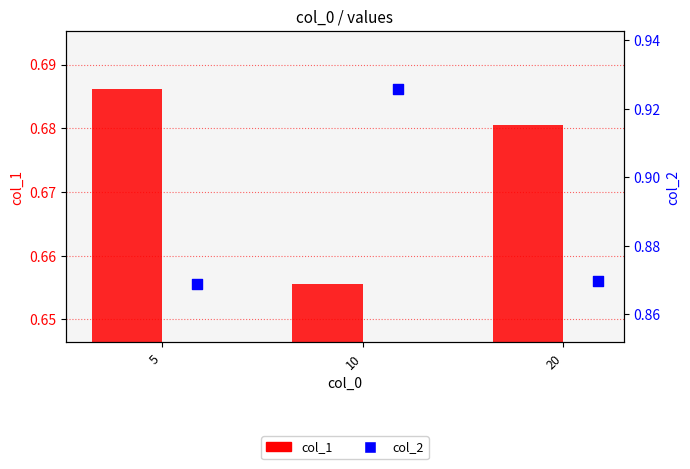

What are all the series names shown in the legend?

col_1, col_2